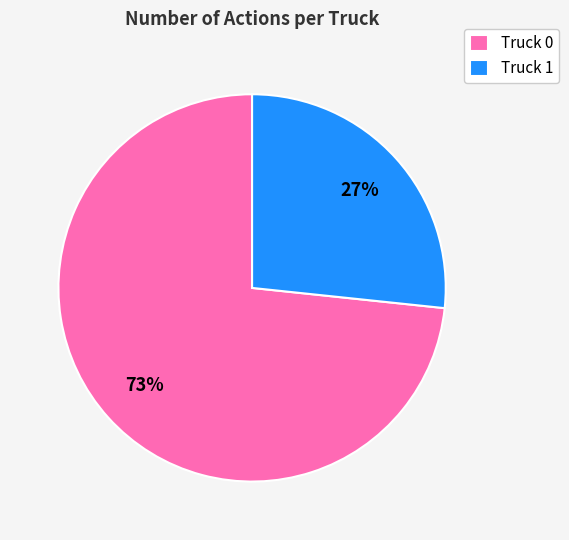

Is there a majority slice in this chart?

Yes